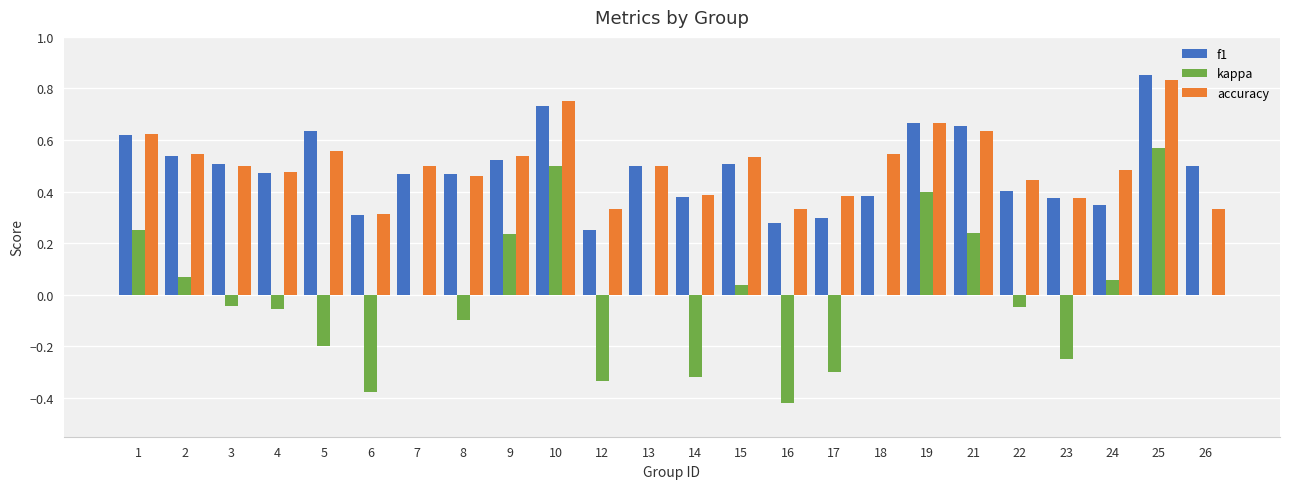

Between 16 and 17, which series saw the biggest shift?

kappa